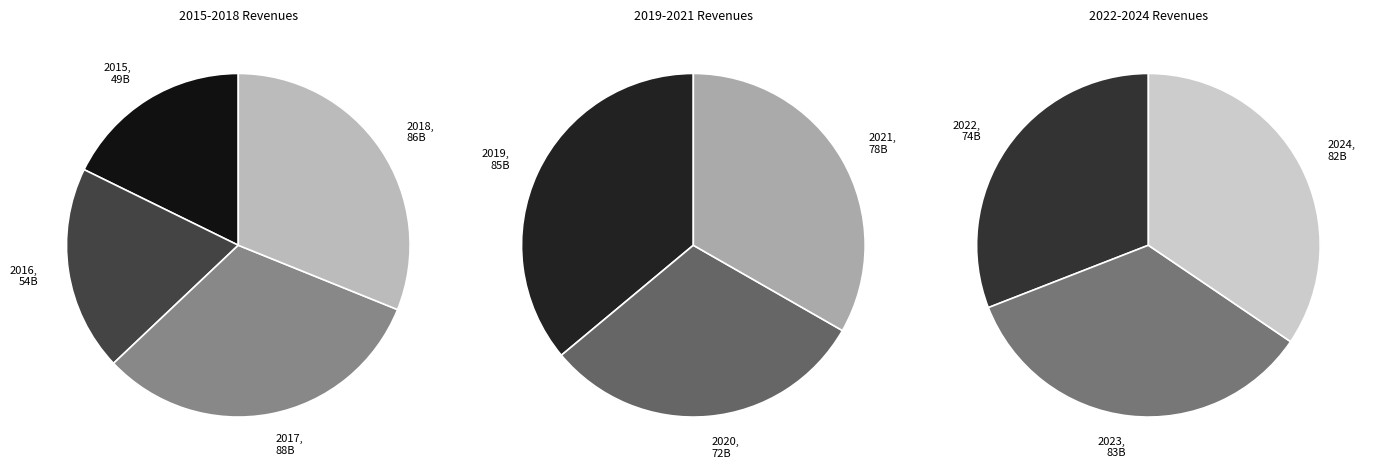

What portion of the pie excludes 2024?

89.1%